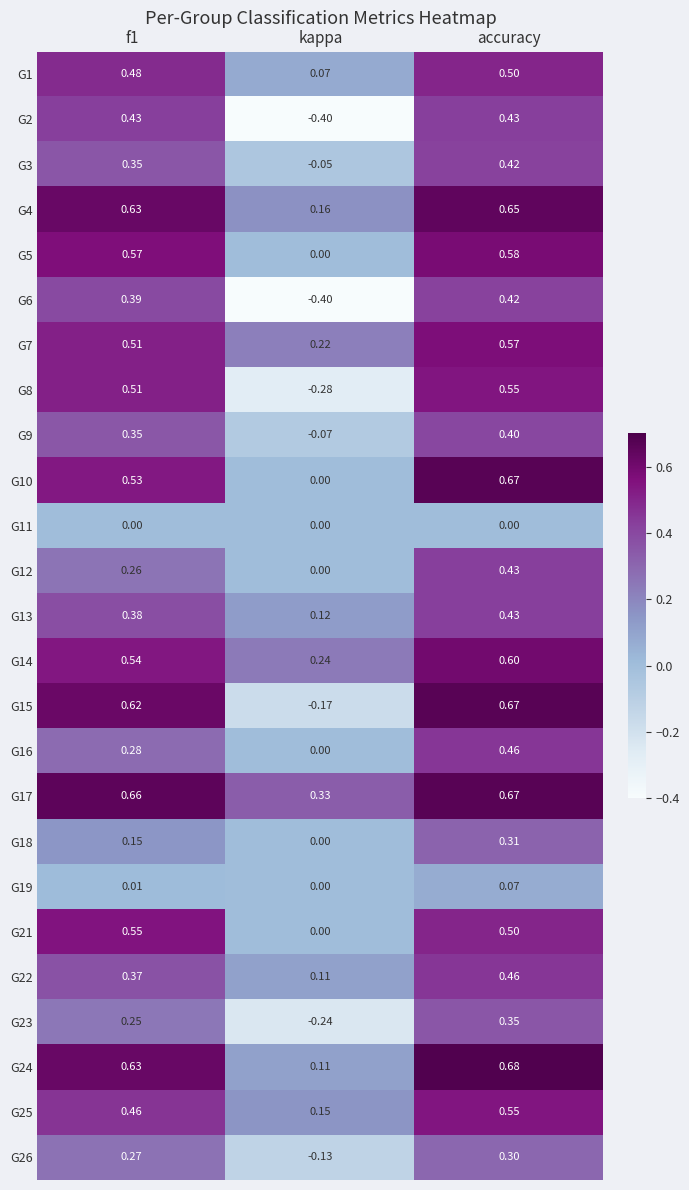

At which category does the chart reach its minimum across all series?

kappa